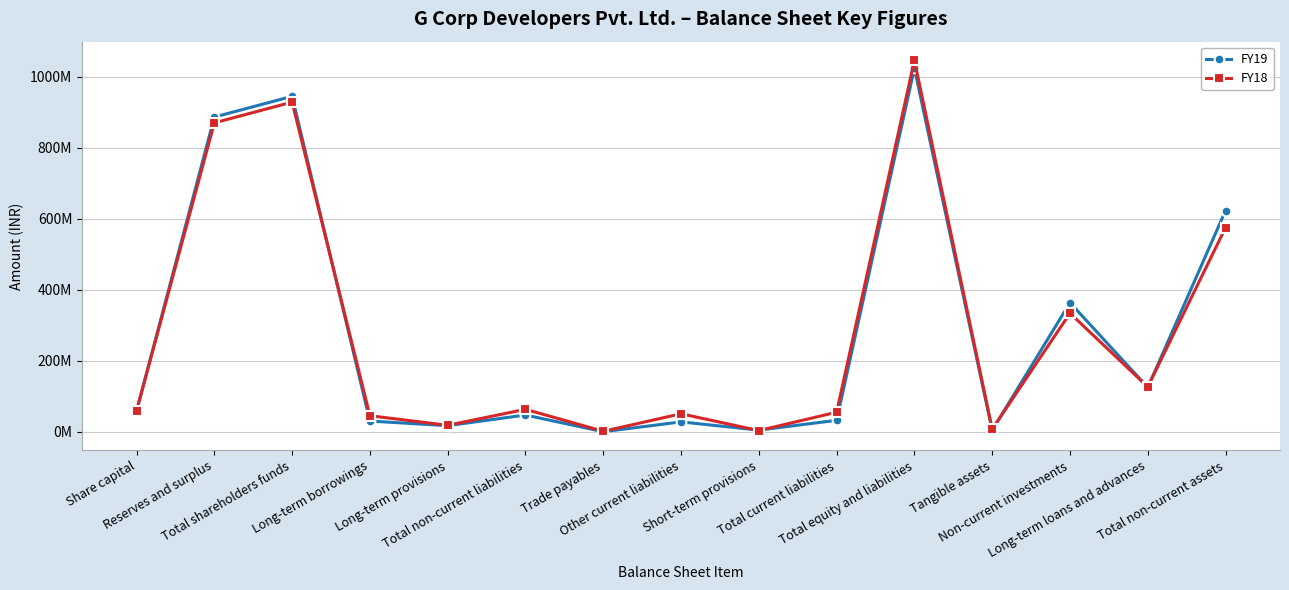

What is the difference between the second highest and second lowest values in the FY18 series?

924885933